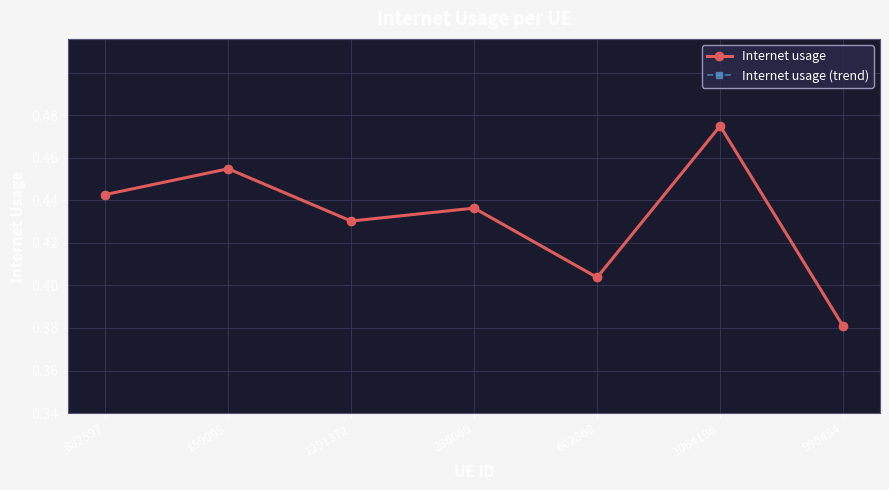

What position from the right is 995454?

1